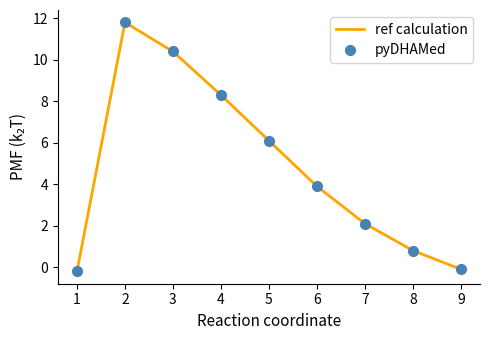

Is the value of ref calculation at 9 greater than the value of pyDHAMed at 3?

No